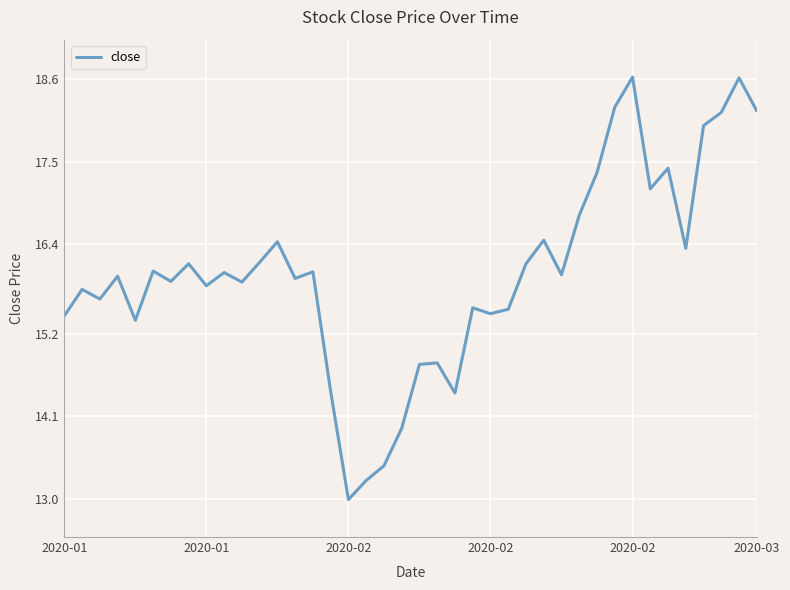

What is the difference between the maximum and minimum values?

5.6